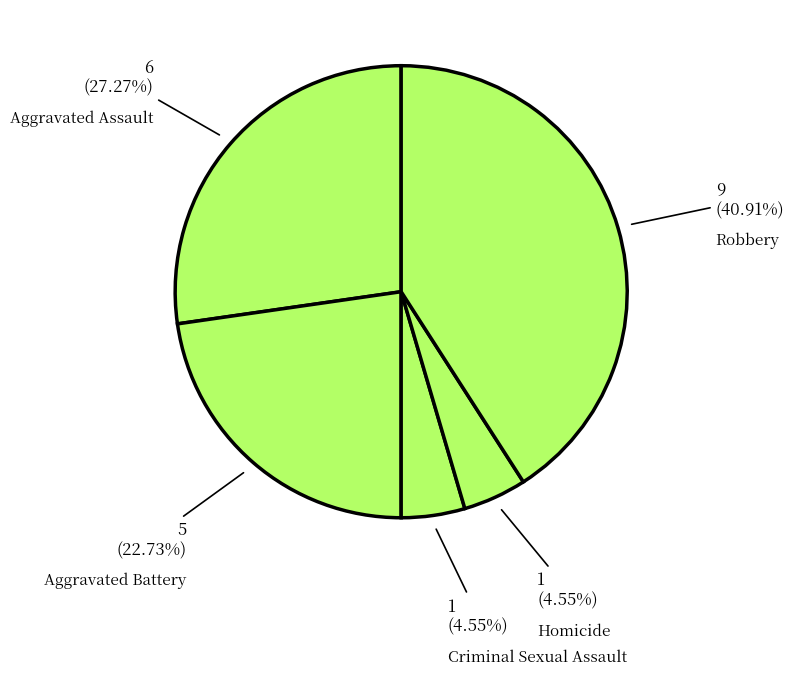

What is the smallest slice in the pie chart?

Criminal Sexual Assault